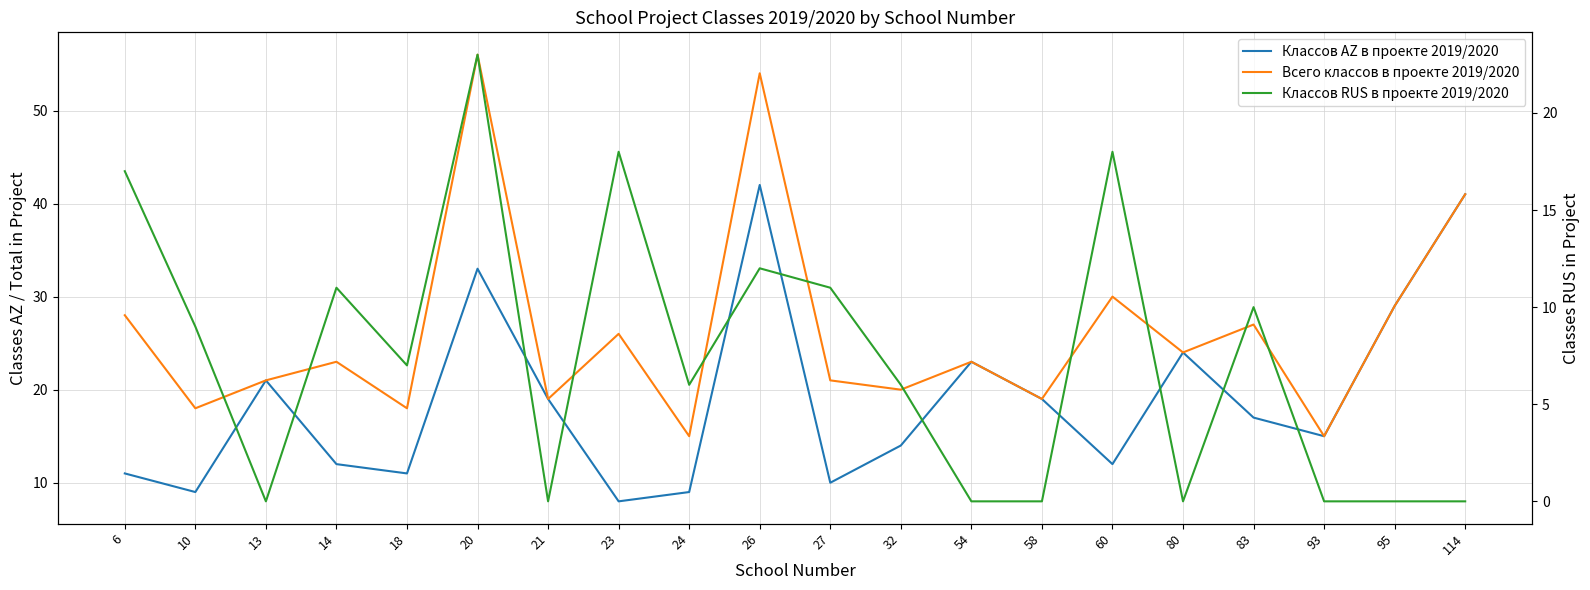

Is the value of Всего классов в проекте 2019/2020 at 83 greater than the value of Классов RUS в проекте 2019/2020 at 6?

Yes